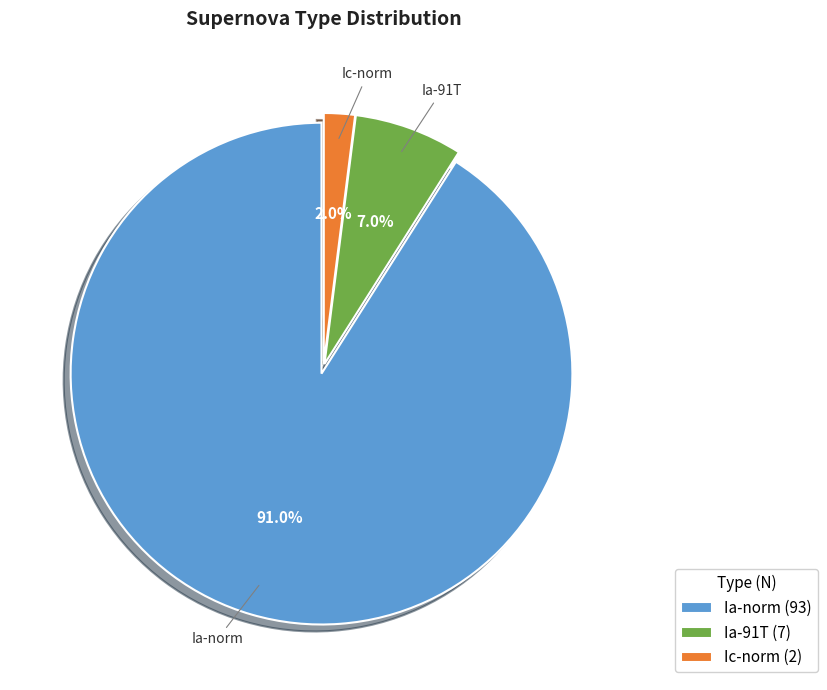

To the nearest percent, what percentage of the pie is Ia-91T?

7%